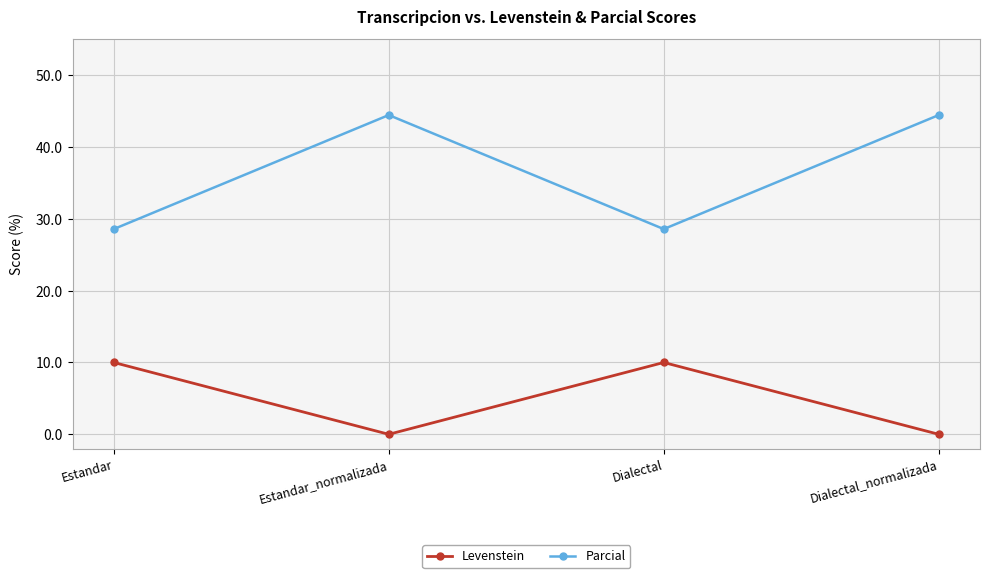

At how many categories does at least one series exceed 22?

4